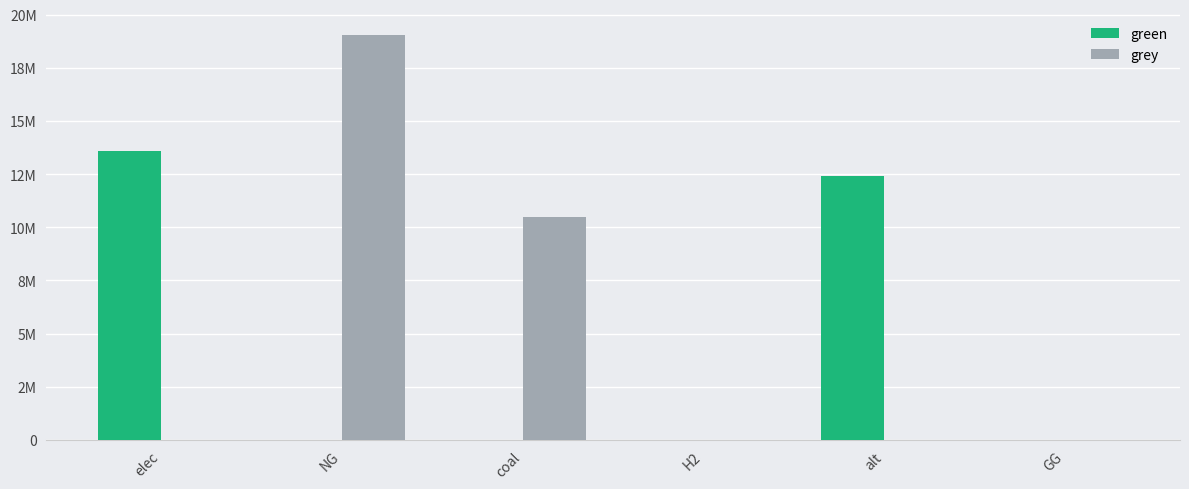

What are all the series names shown in the legend?

green, grey